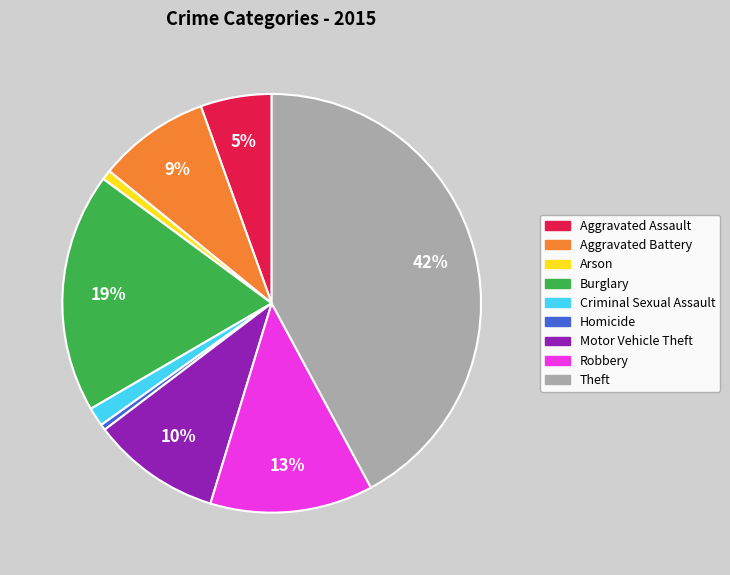

To the nearest percent, what percentage of the pie is Criminal Sexual Assault?

1%